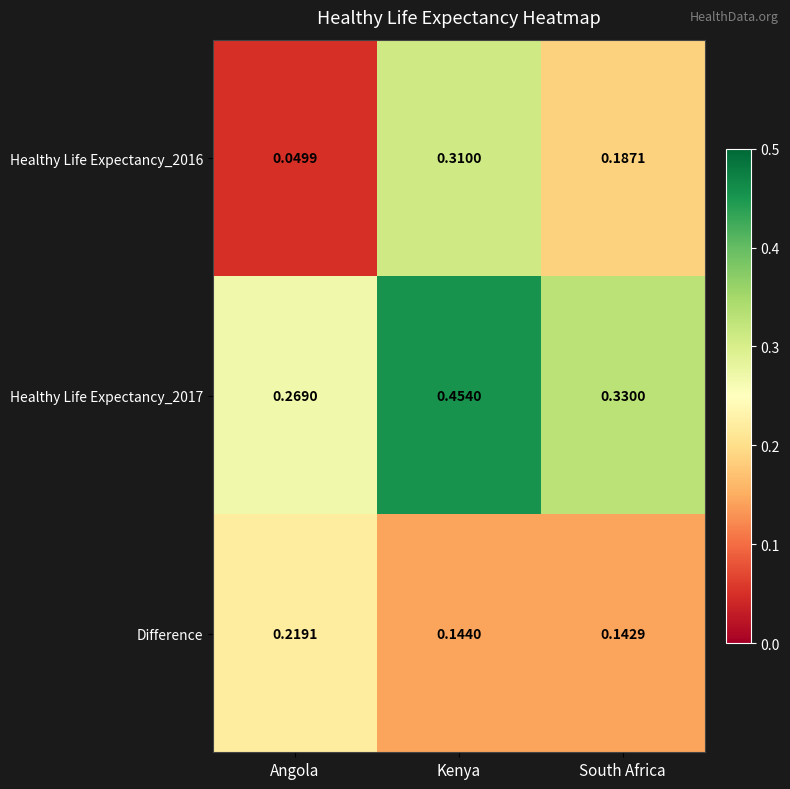

Where is Difference nearest to the value 0?

South Africa